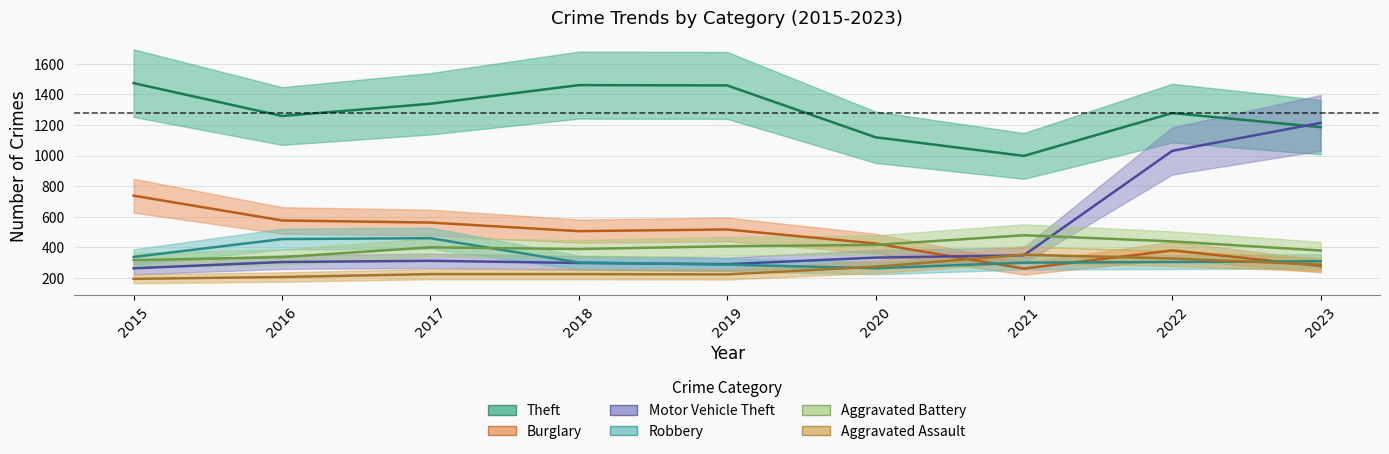

At which label does Aggravated Assault first exceed 225?

2020